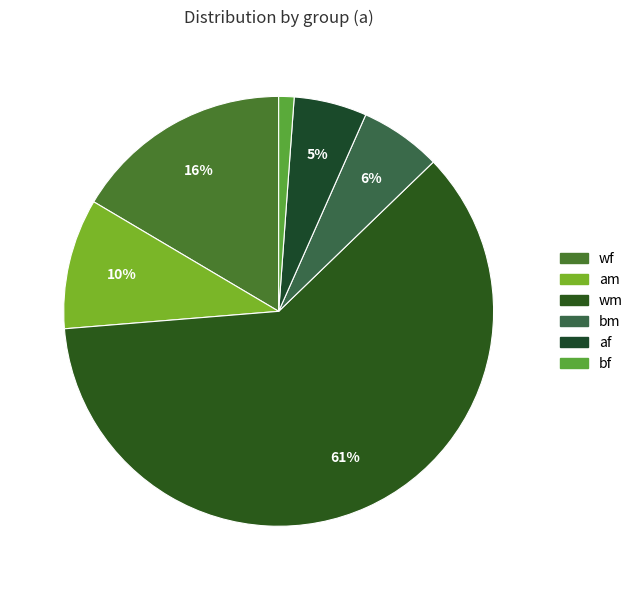

Count the number of slices in the pie.

6